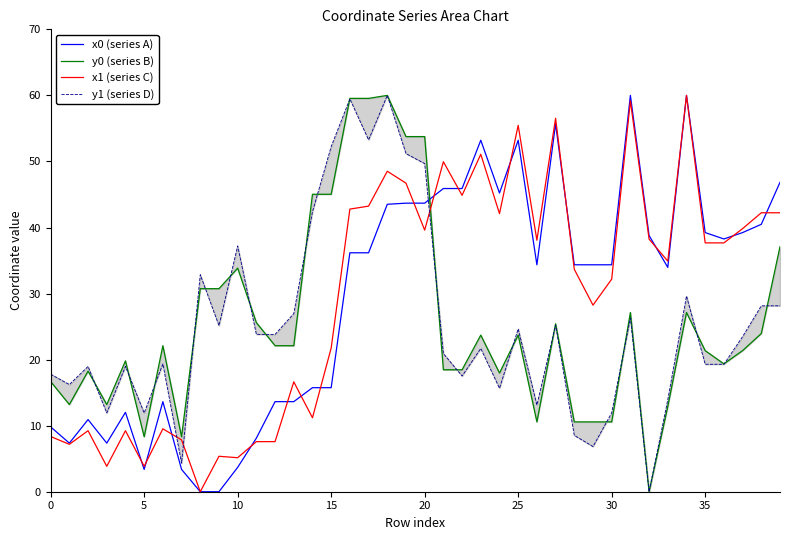

Is it true that x0 (series A) equals 53.2 at 25?

True